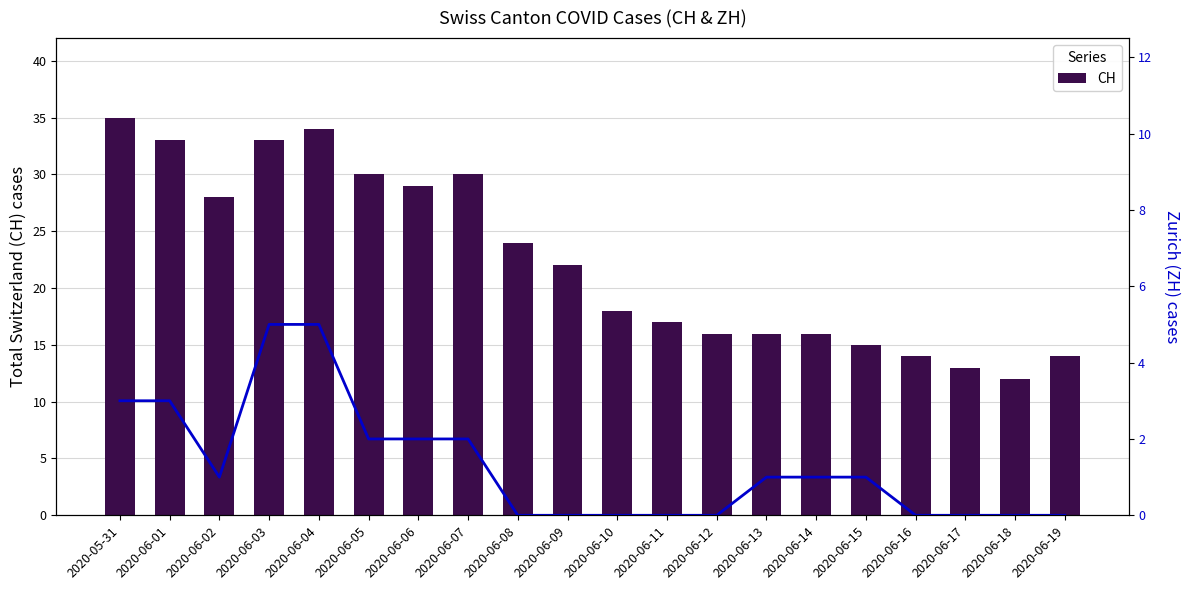

Which has a higher value, 2020-06-06 or 2020-06-14?

2020-06-06